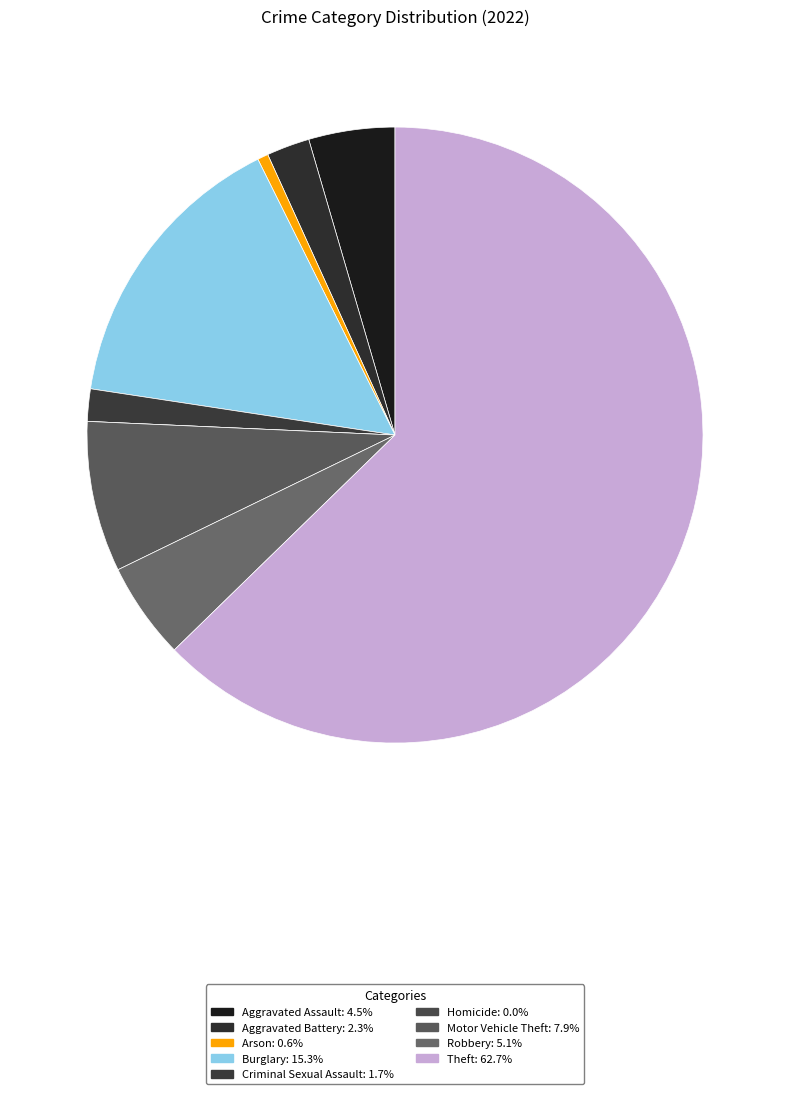

To the nearest percent, what is the difference between the Aggravated Battery and Robbery slice percentages?

3%